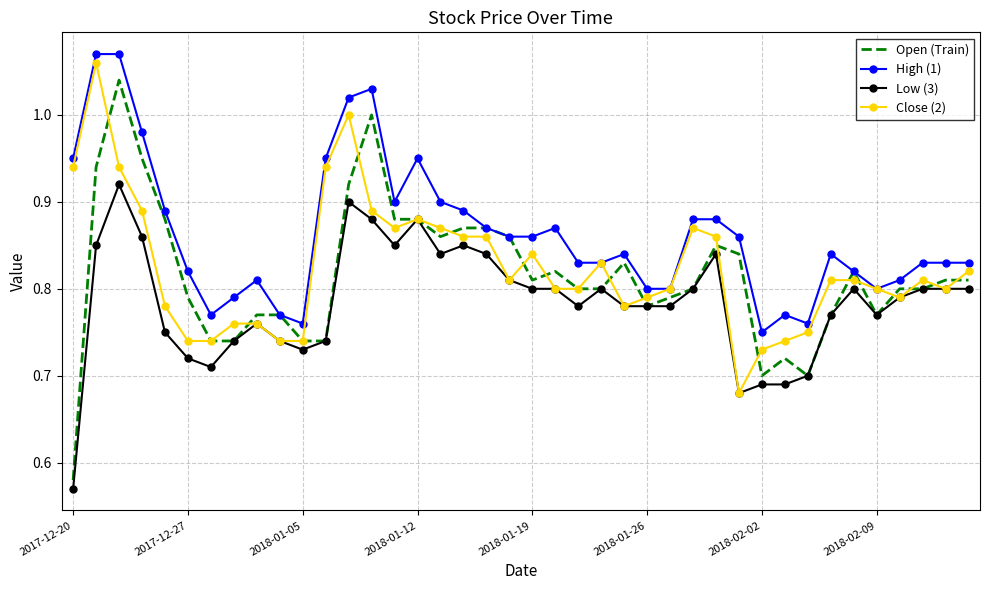

At how many categories does at least one series exceed 0?

40